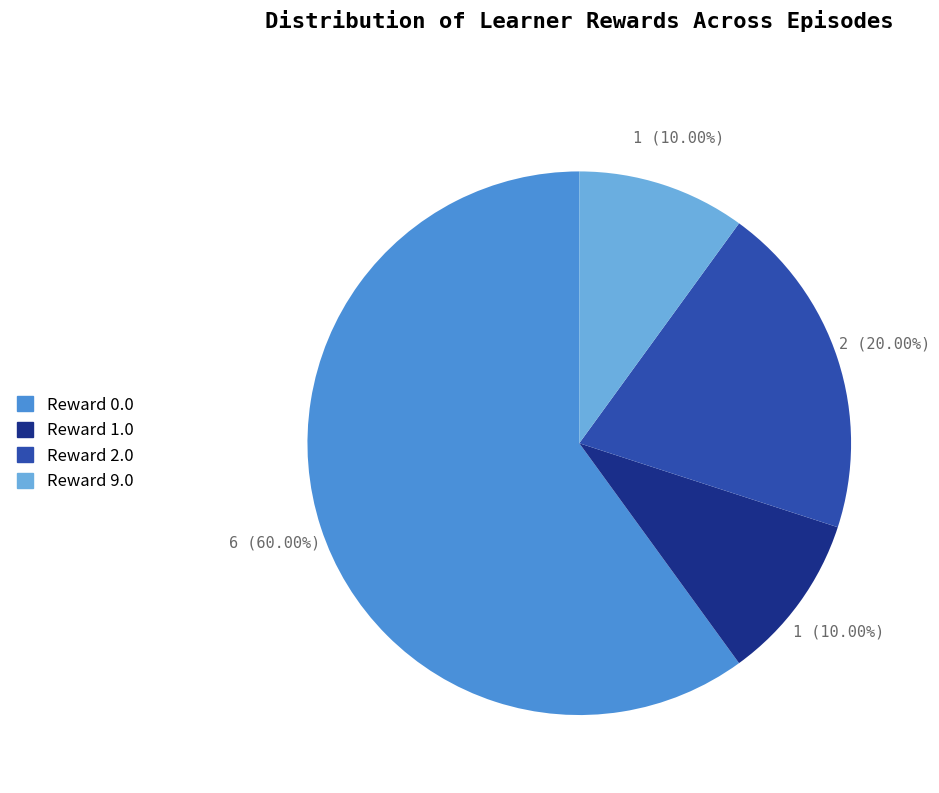

To the nearest percent, what is the combined percentage of Reward 0.0 and Reward 2.0?

80%